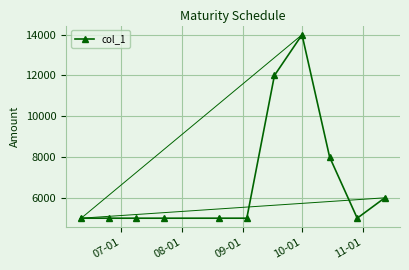

What is the value of the 3rd point from the left?

5000